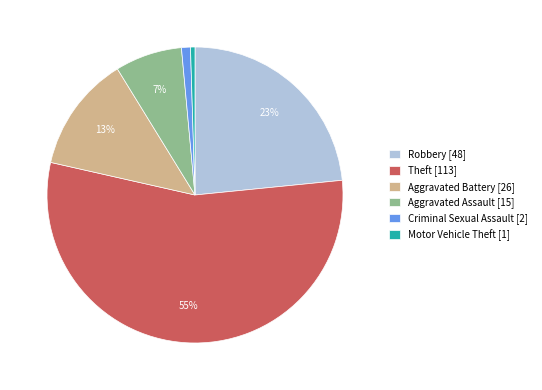

True or false: Aggravated Battery [26] accounts for 25% of the total.

False